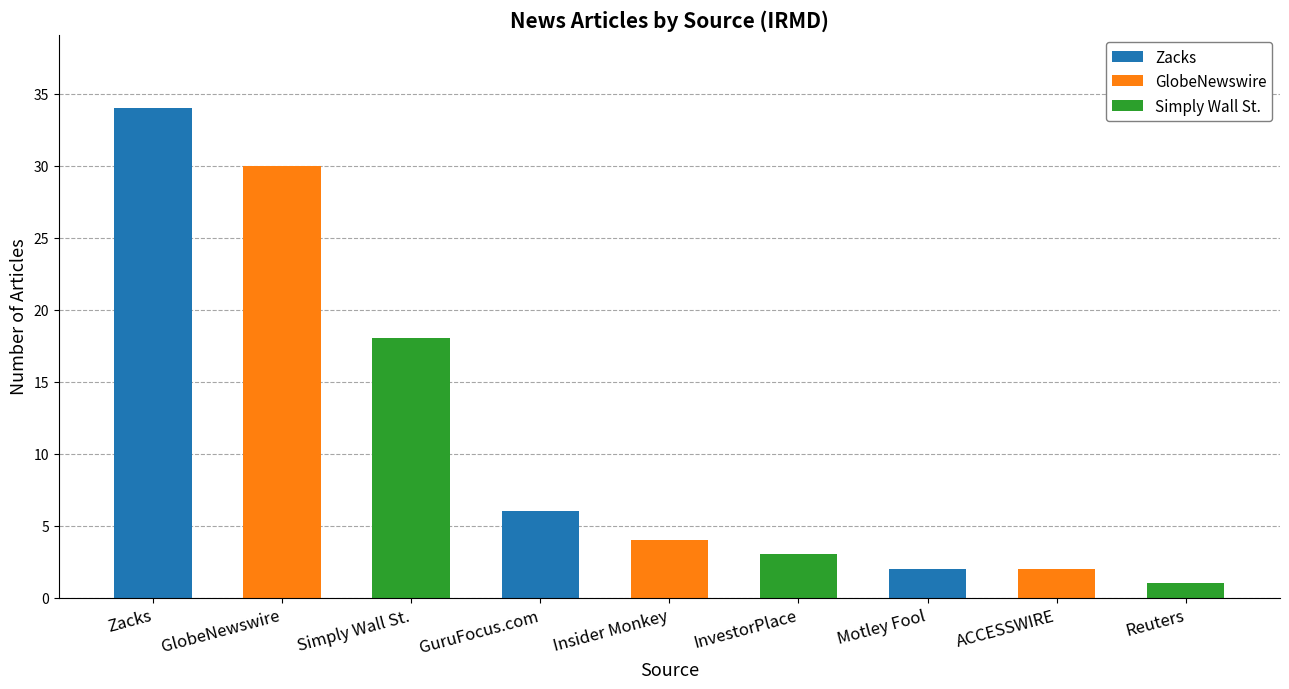

Which label corresponds to the smallest value in the chart?

Reuters